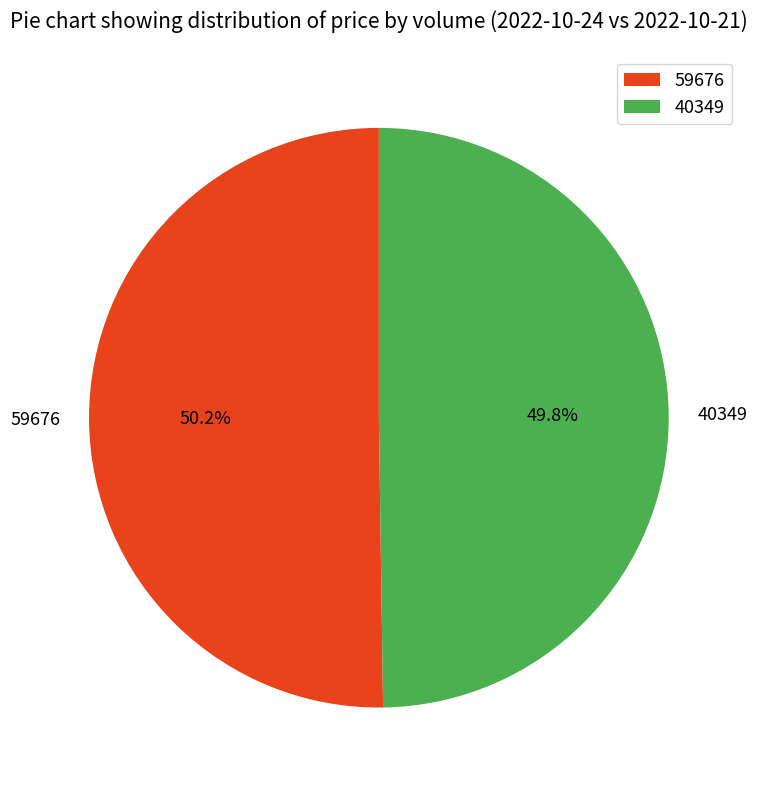

True or false: 59676 accounts for 39% of the total.

False